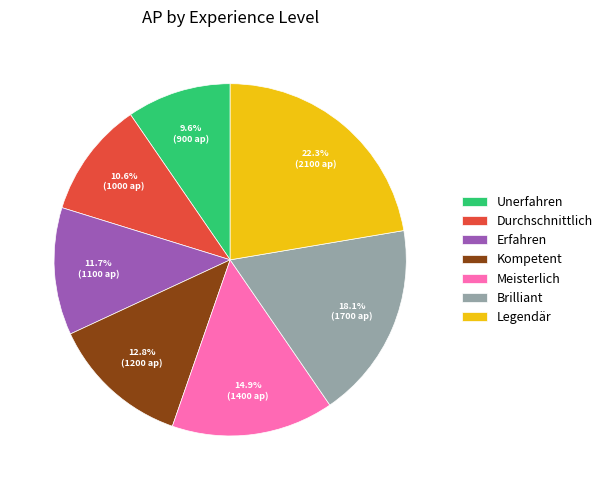

What percentage is the Brilliant slice, to the nearest percent?

18%